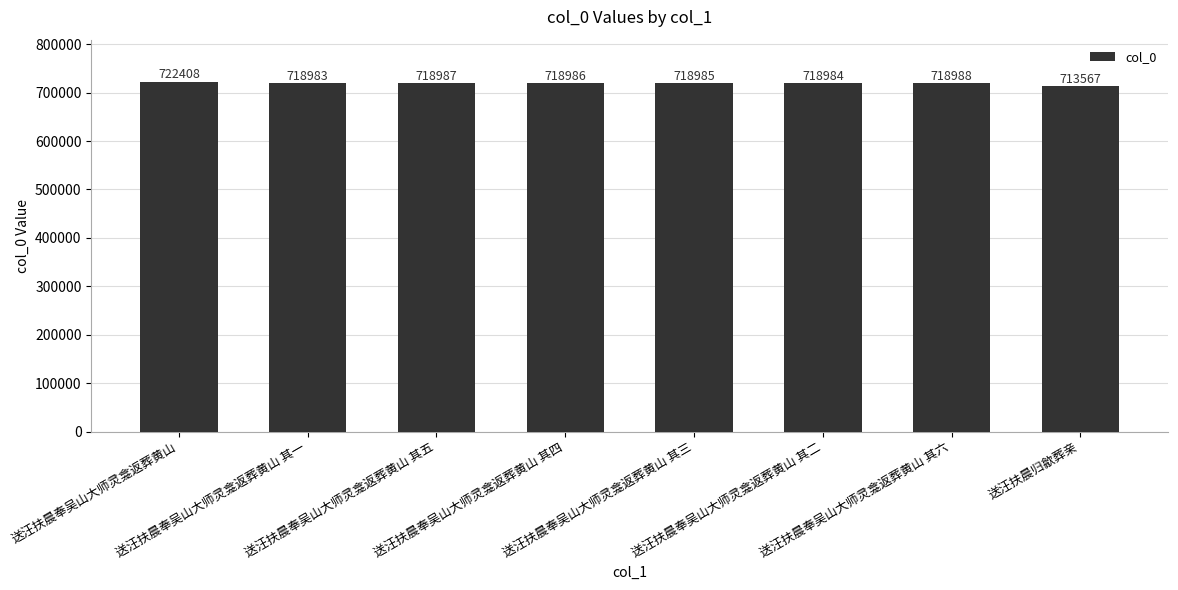

Reading left to right, what are all the values shown in this chart?

722408	718983	718987	718986	718985	718984	718988	713567